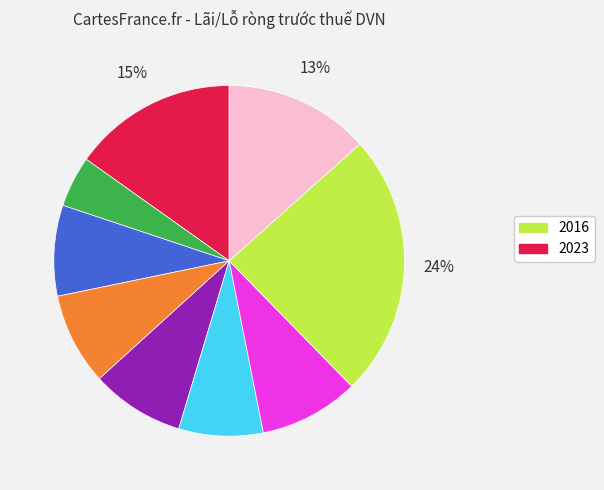

Count the number of slices in the pie.

9